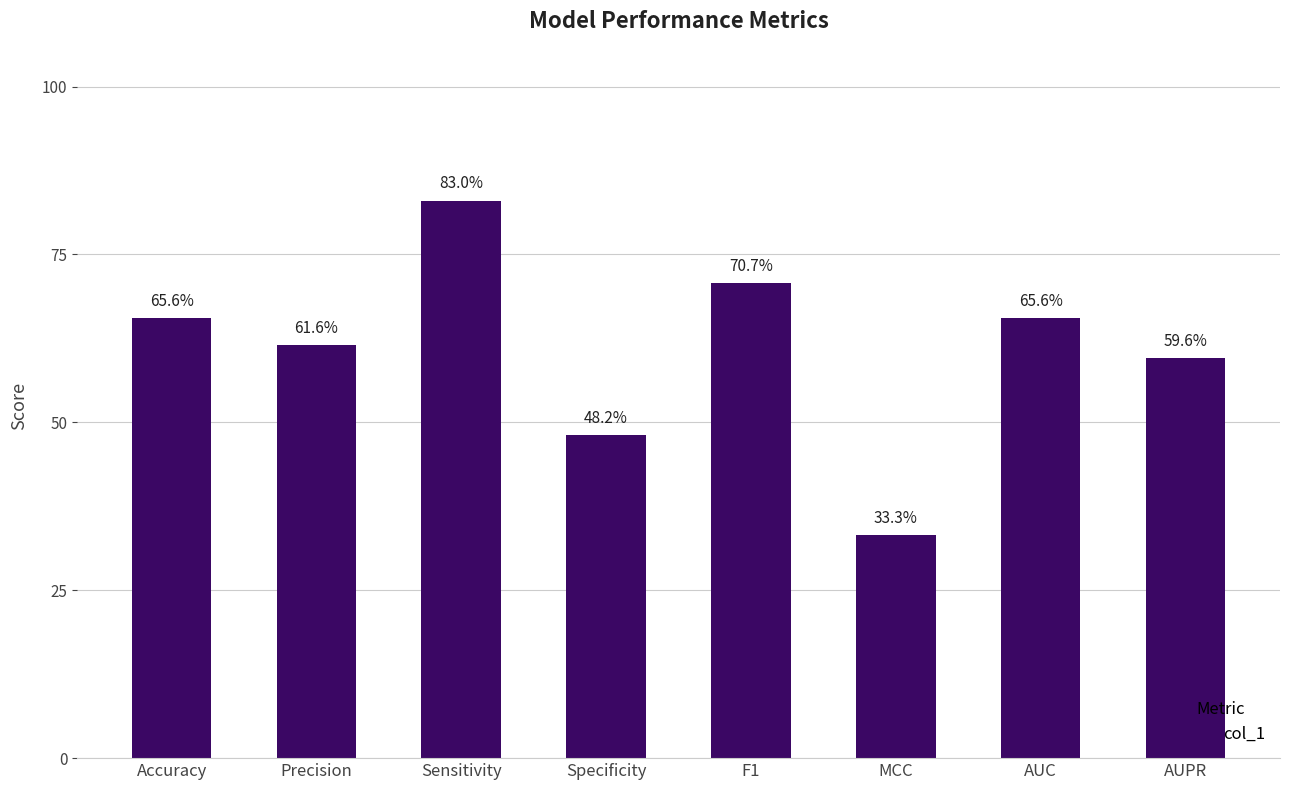

What is the value of the 8th bar from the left?

0.6